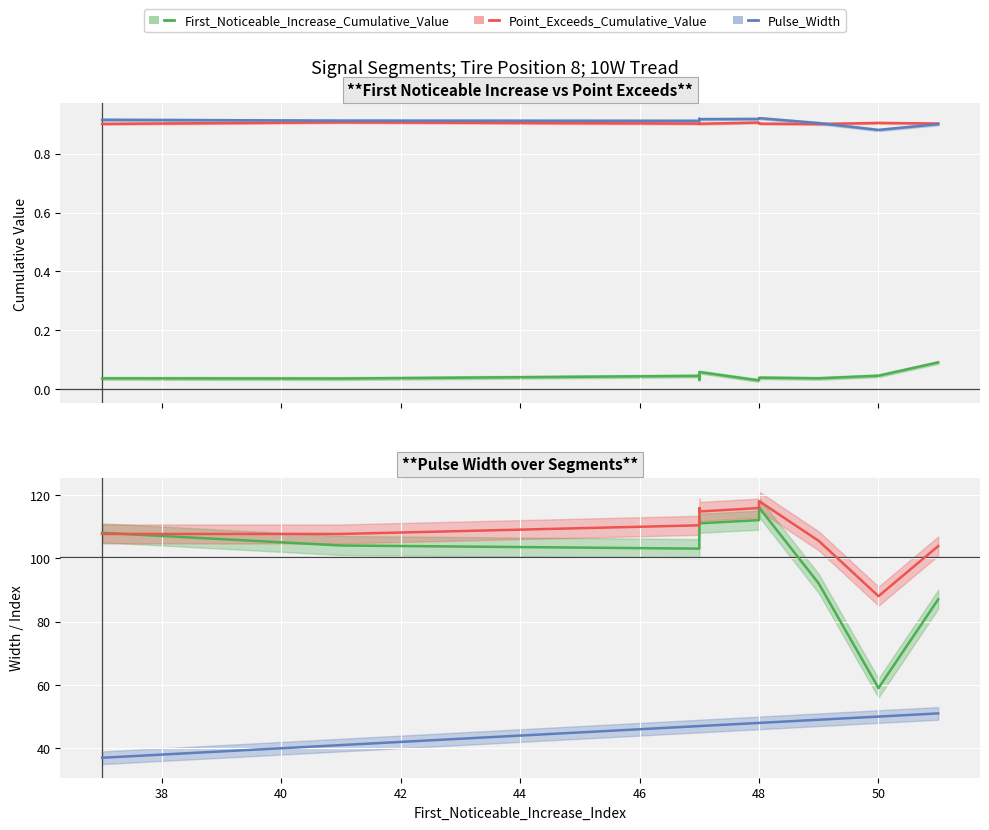

True or false: First_Noticeable_Increase_Cumulative_Value and Pulse_Width (scaled) intersect in this chart.

False